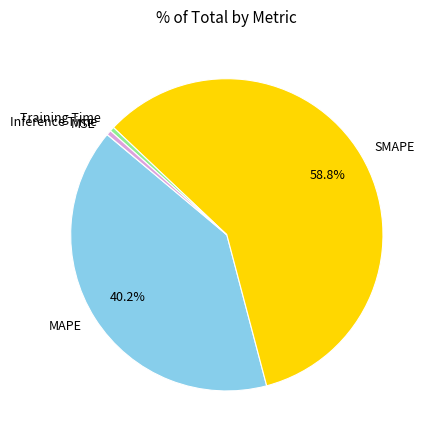

What is the largest slice in the pie chart?

SMAPE